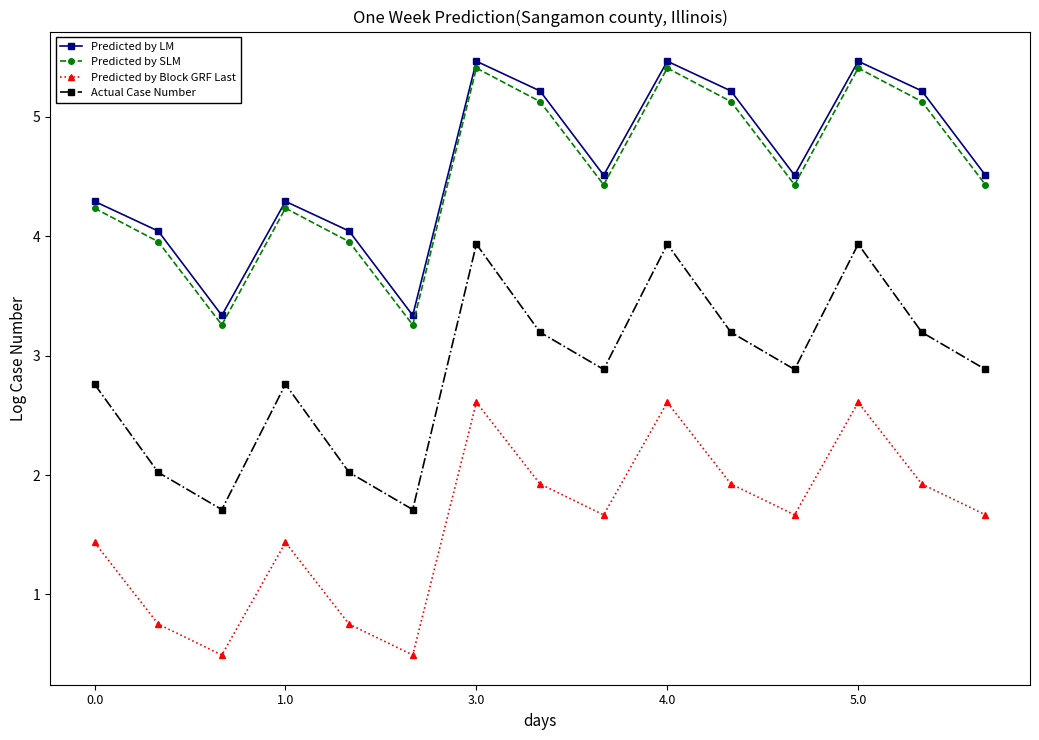

List the series in order of their peak value, lowest first.

Predicted by Block GRF Last, Actual Case Number, Predicted by SLM, Predicted by LM